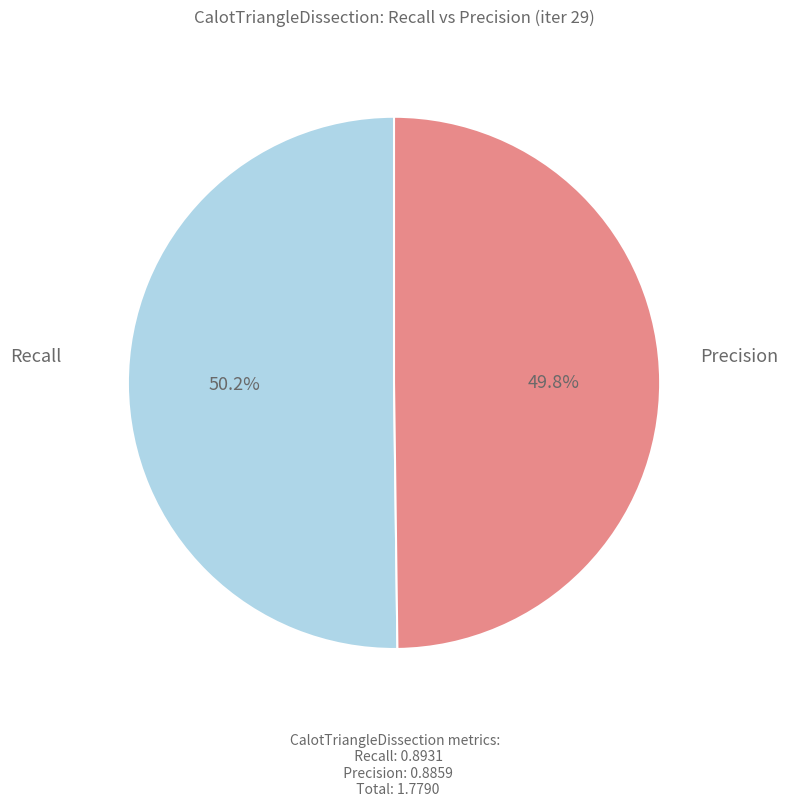

Combined, what portion of the pie is Recall and Precision?

100.0%